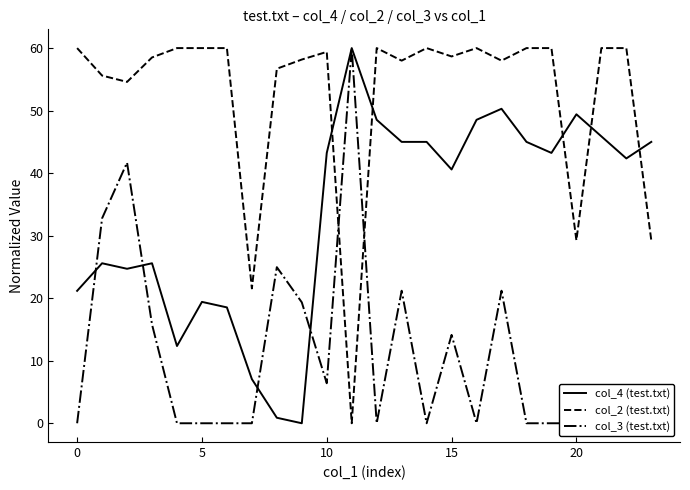

Where does the col_2 (test.txt) series first go above 59?

0